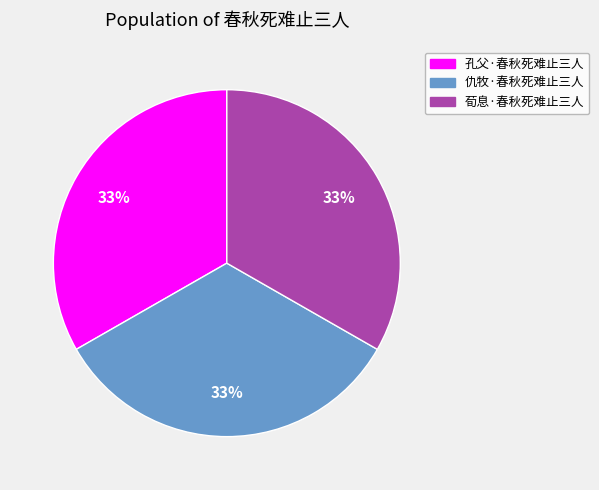

To the nearest percent, what percentage of the pie is 仇牧·春秋死难止三人?

33%